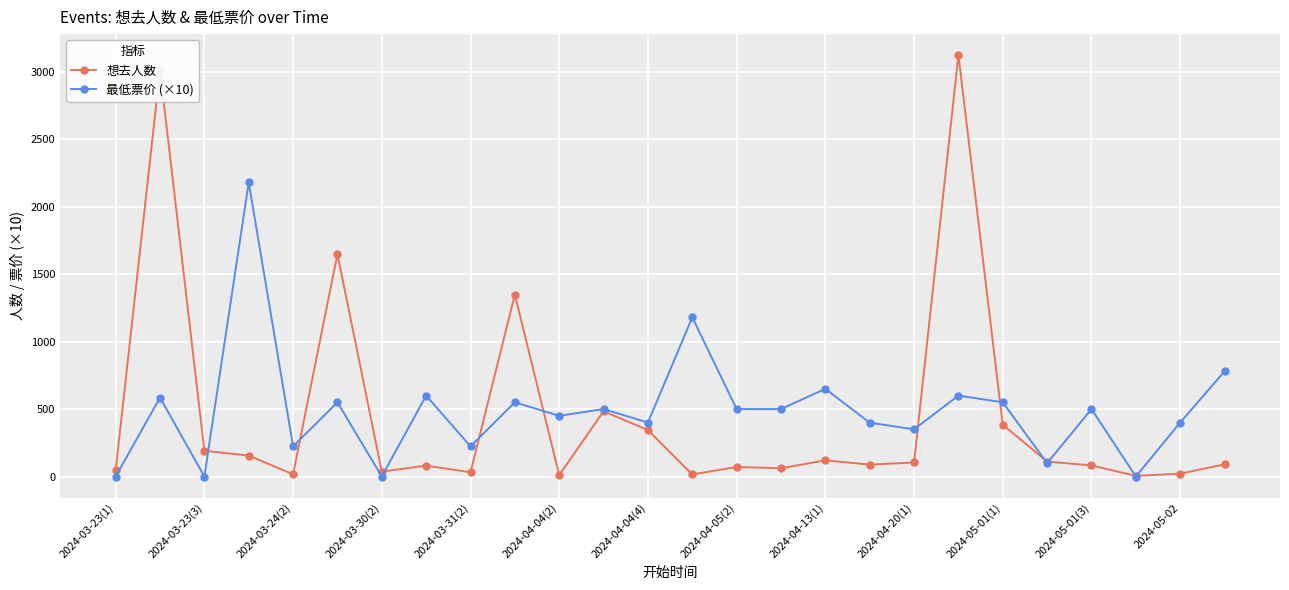

How many distinct data groups are displayed?

2